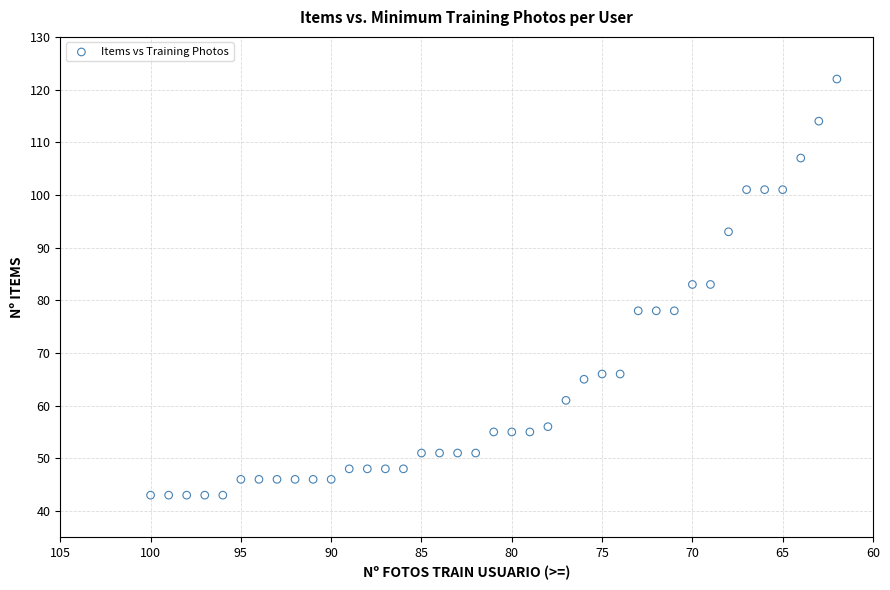

What is the range of X values (max minus min)?

38